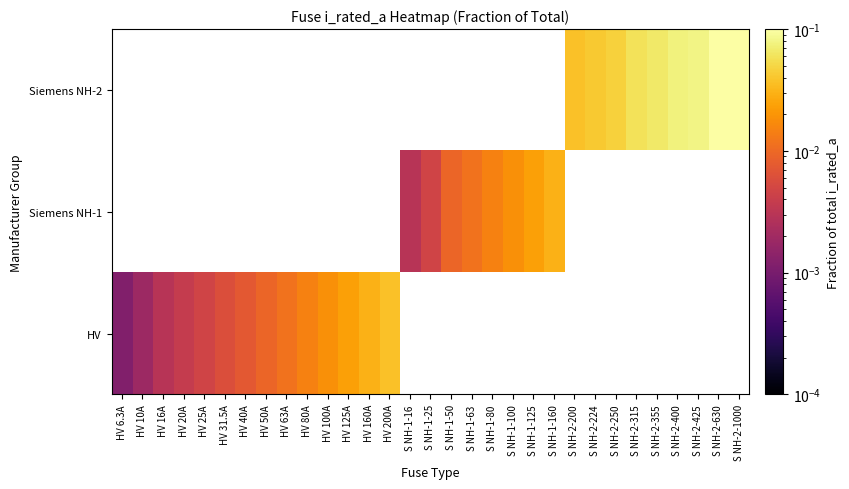

Which category has the highest value in the HV series?

HV 200A